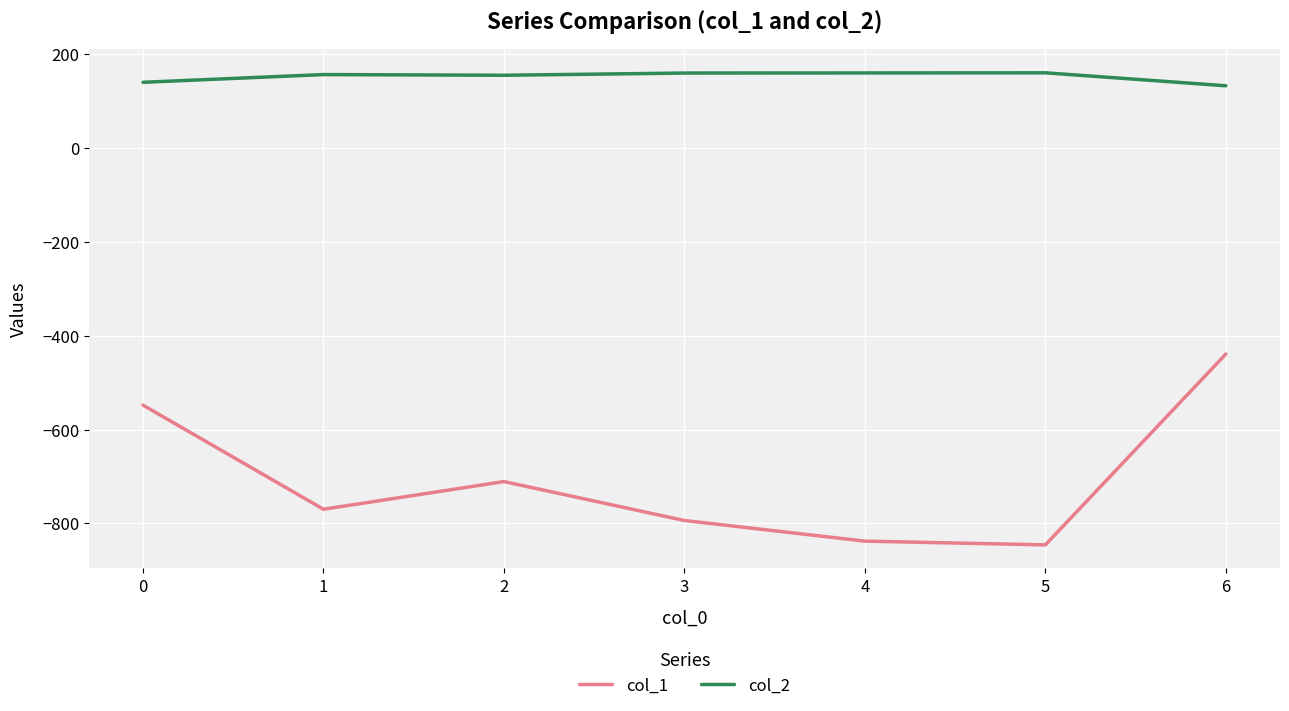

True or false: col_1 and col_2 intersect in this chart.

False